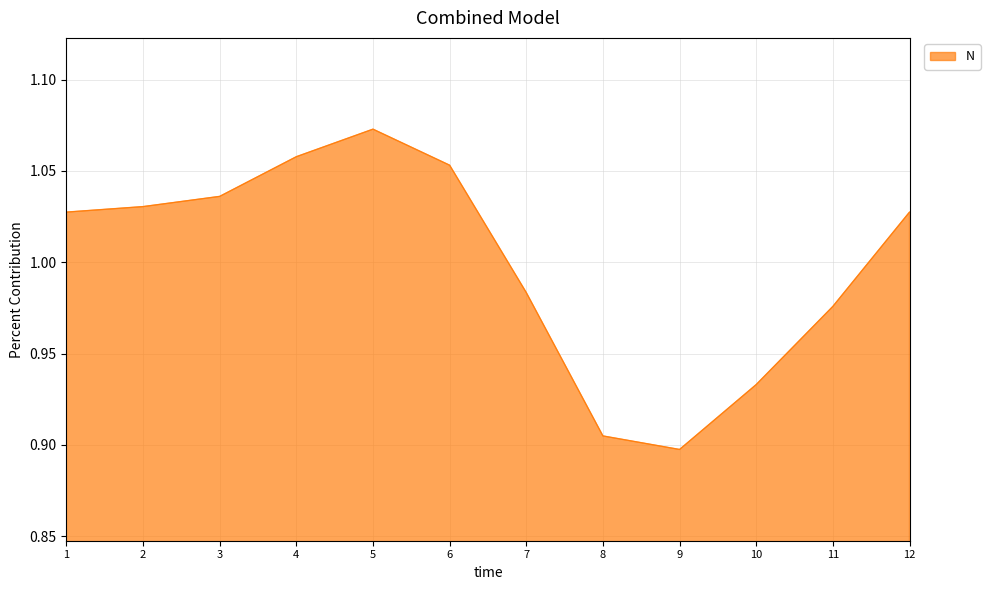

Which category has the highest value across all series?

5